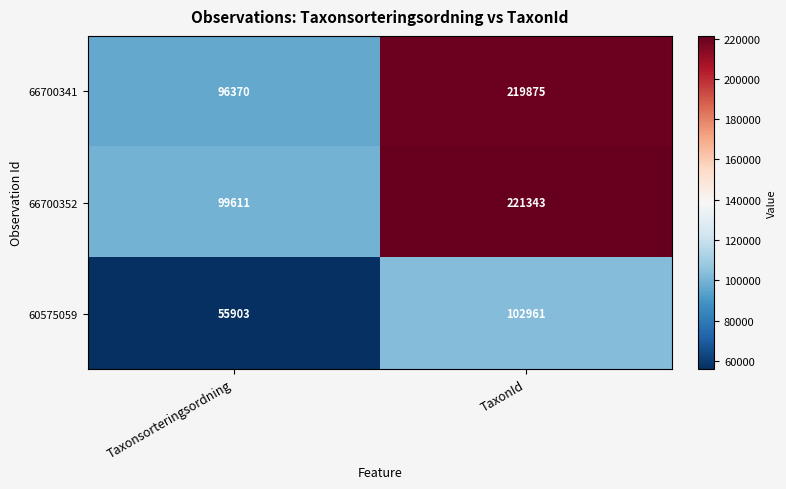

Is it true that 66700352 equals 144821 at TaxonId?

False